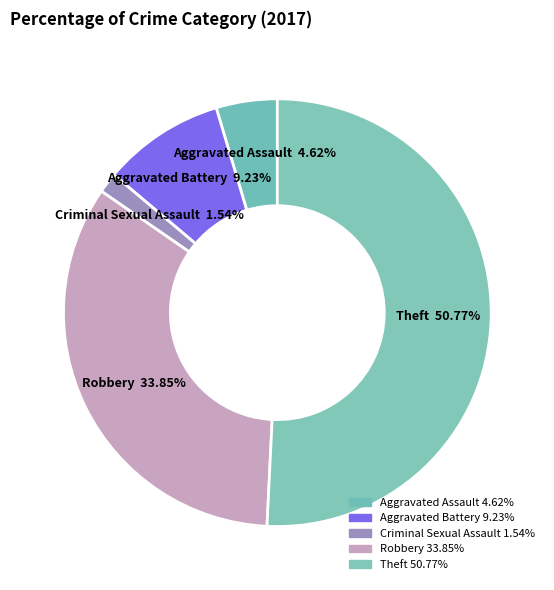

Count the number of slices in the pie.

5